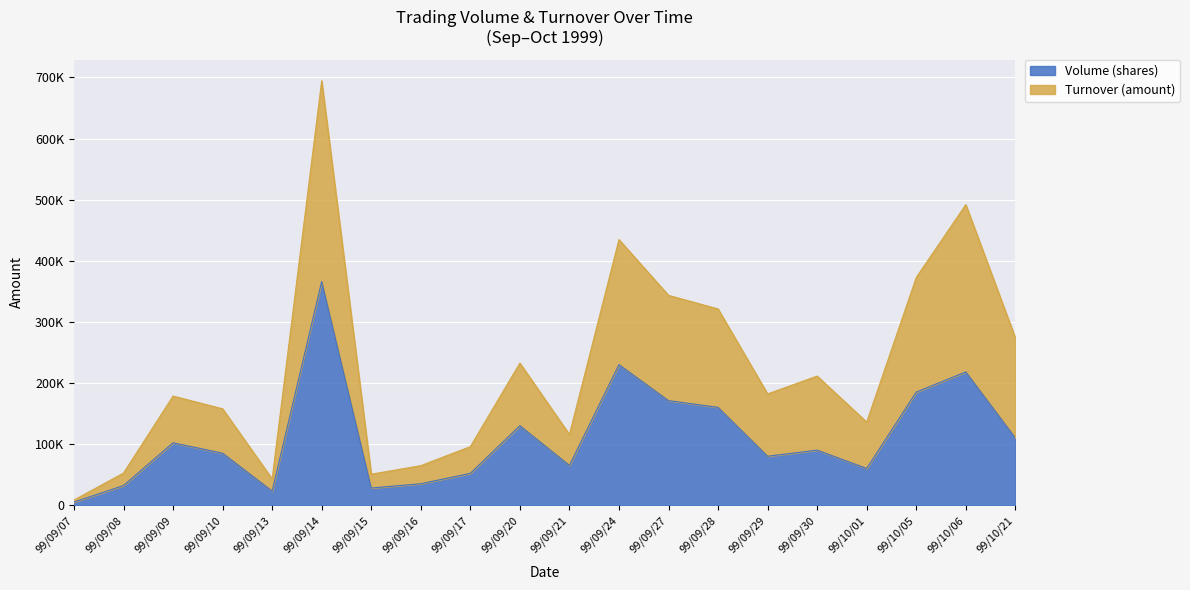

Where is the first local minimum for Turnover (amount)?

99/09/13